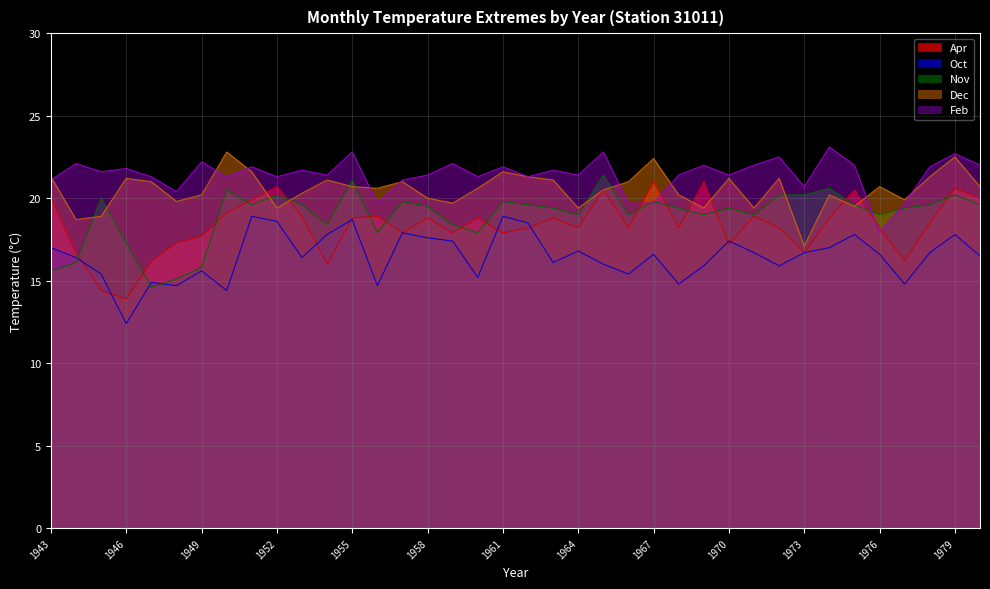

True or false: Dec has more than 2 interior local peaks.

True